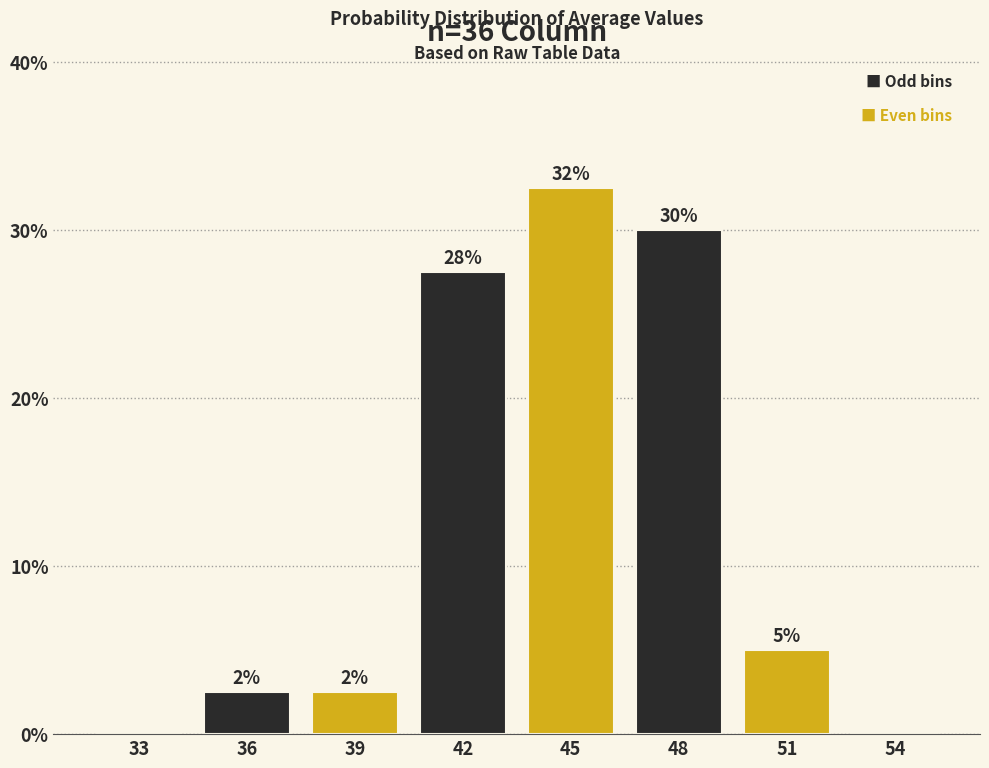

Are the bars horizontal?

No